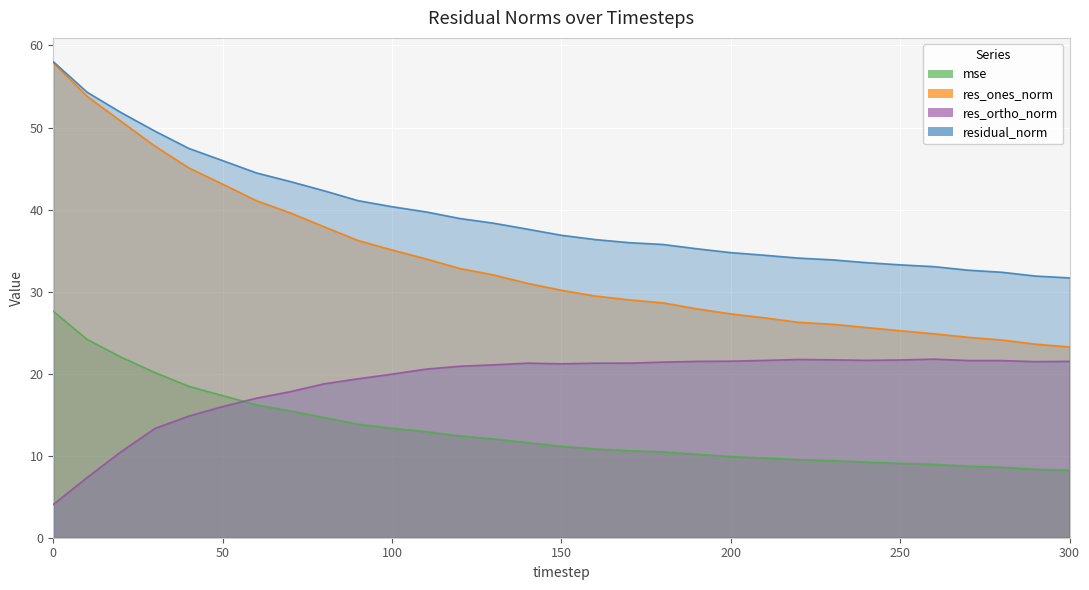

How many data points in res_ones_norm are less than 30?

15